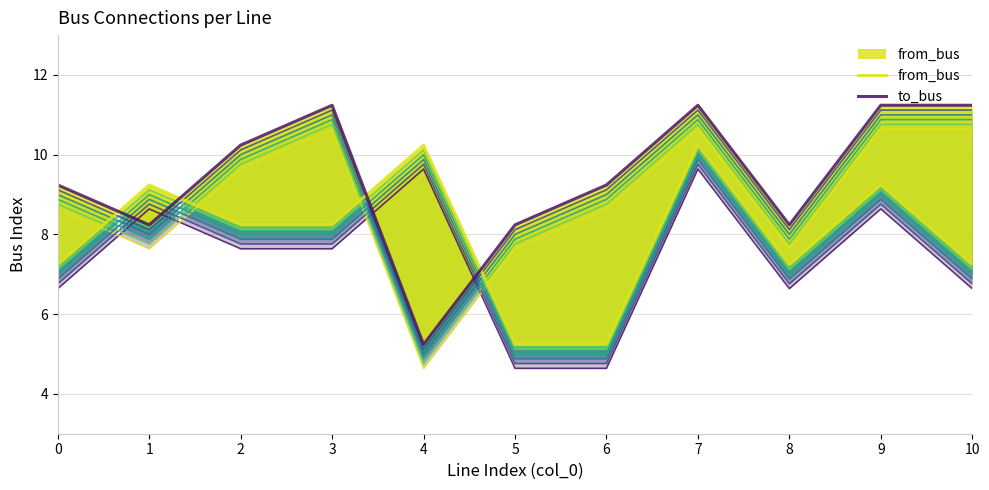

True or false: to_bus and from_bus intersect in this chart.

True